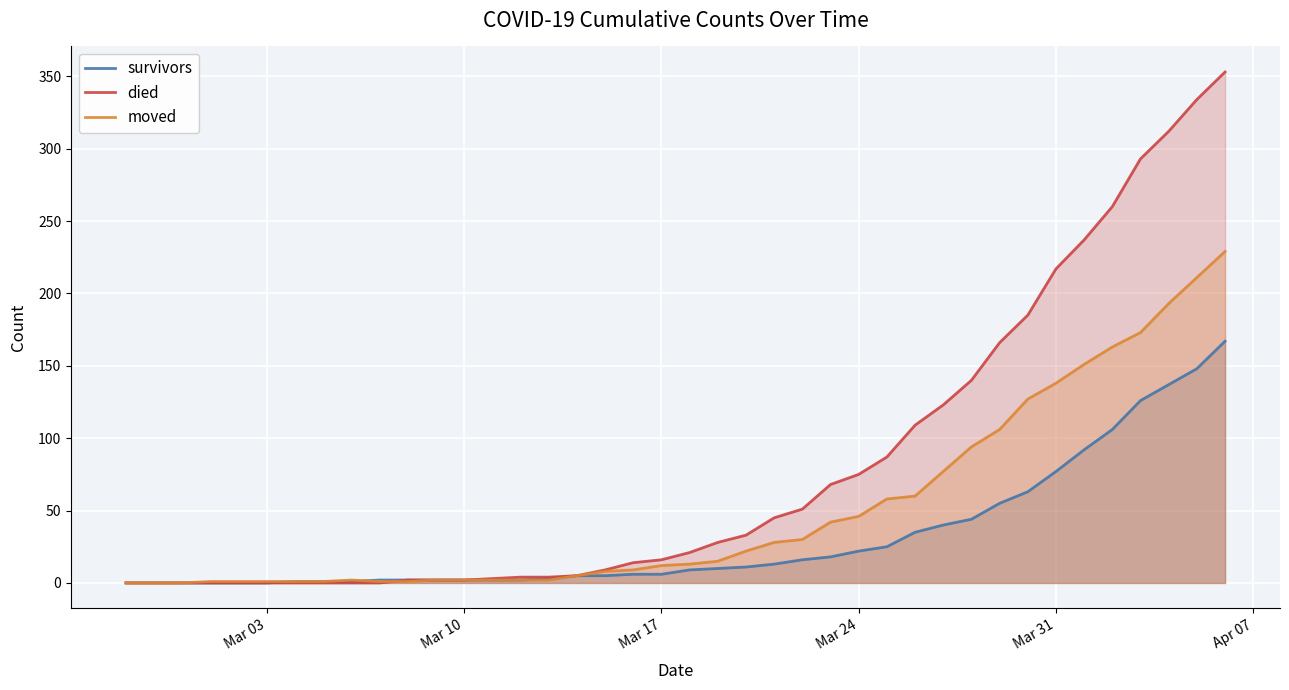

List the series in order of their overall mean, lowest first.

survivors, moved, died